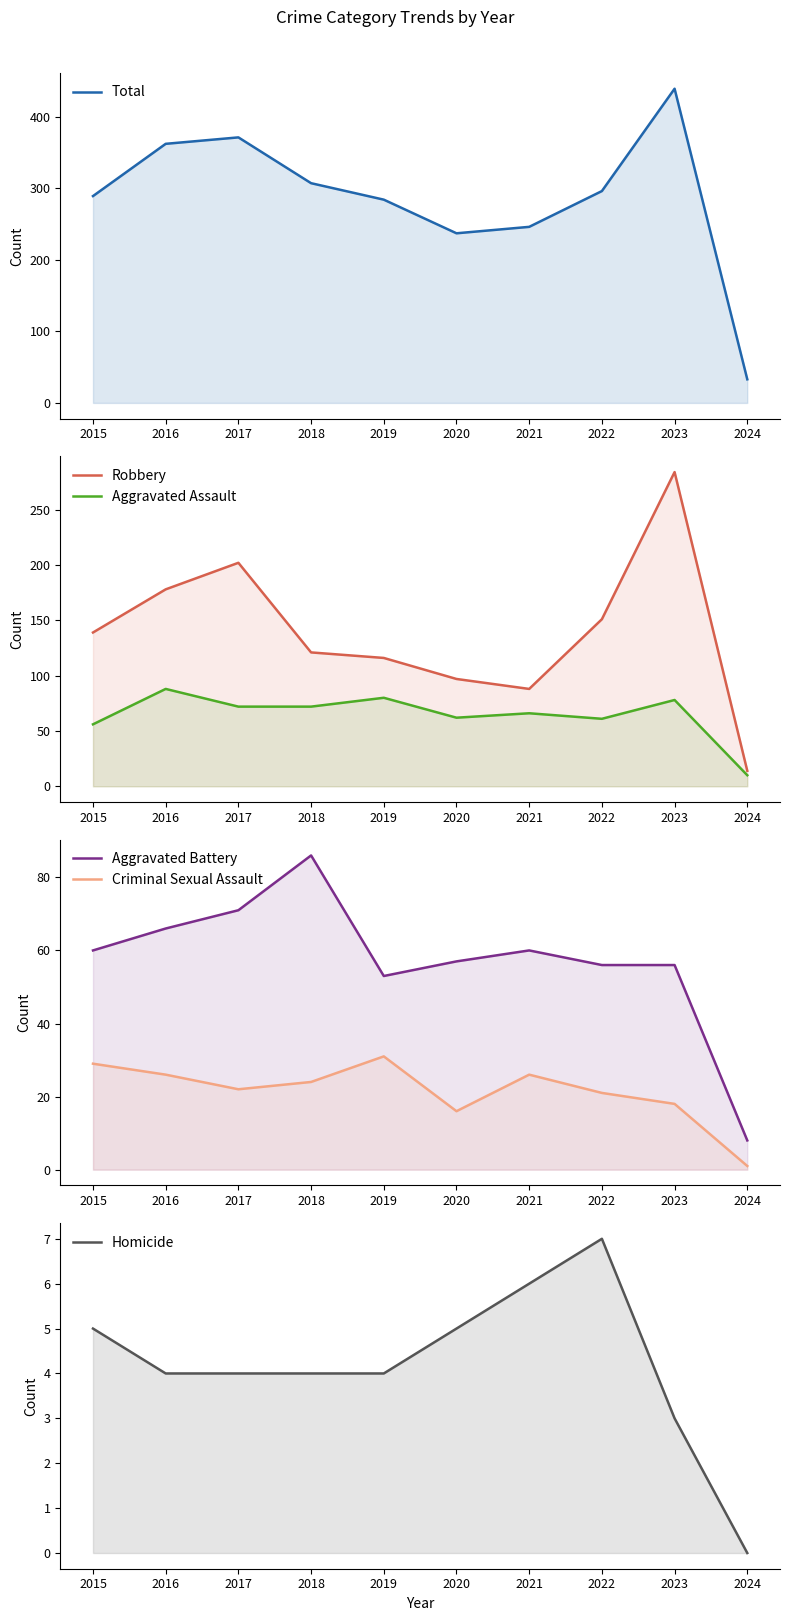

Read the Total value at 2024, to the nearest 10.

30